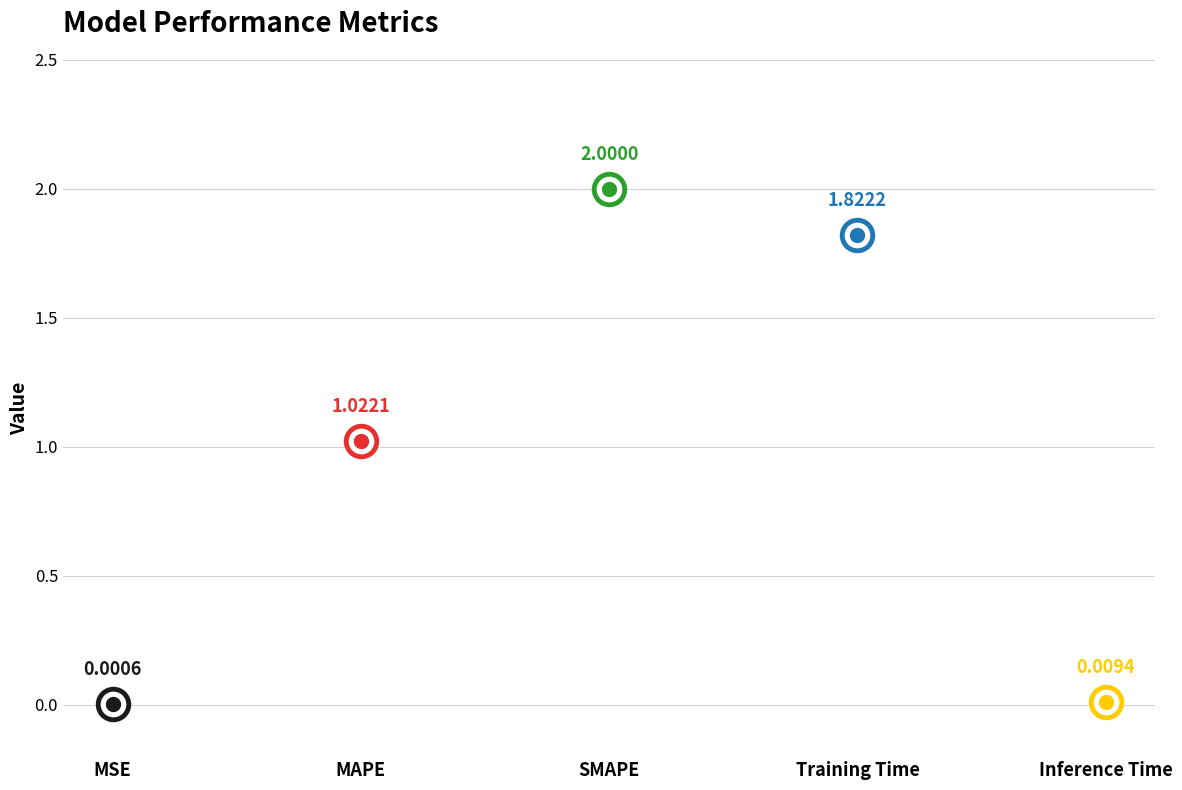

How many data points are less than 1?

2